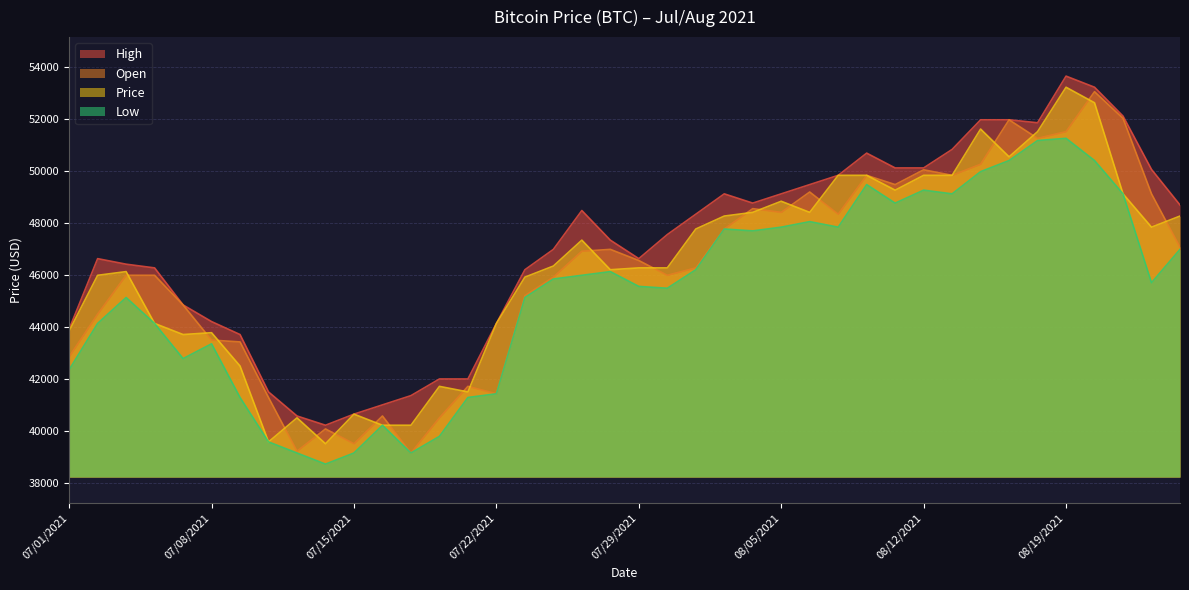

Which category has the highest value across all series?

08/19/2021